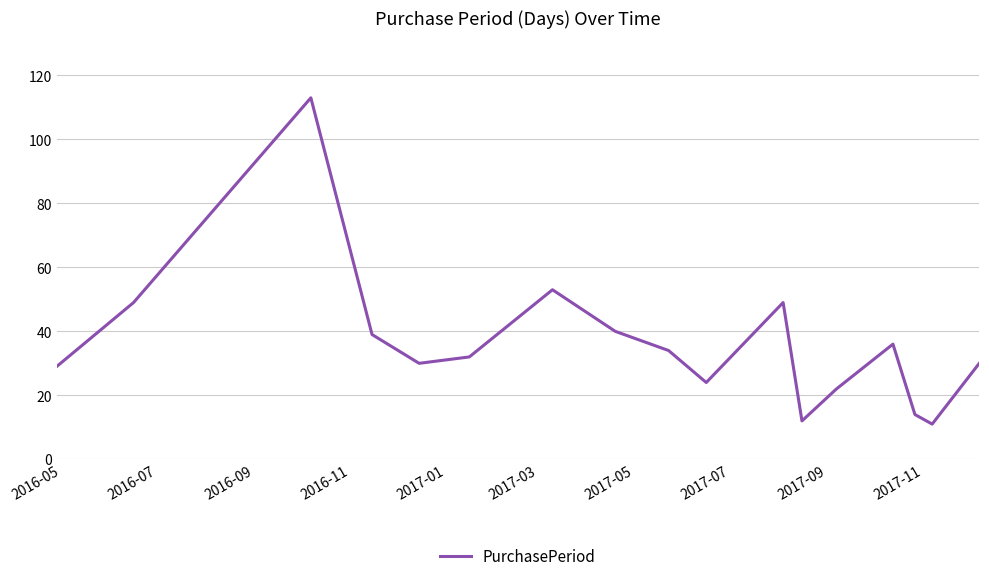

What is the maximum value shown in the chart?

113